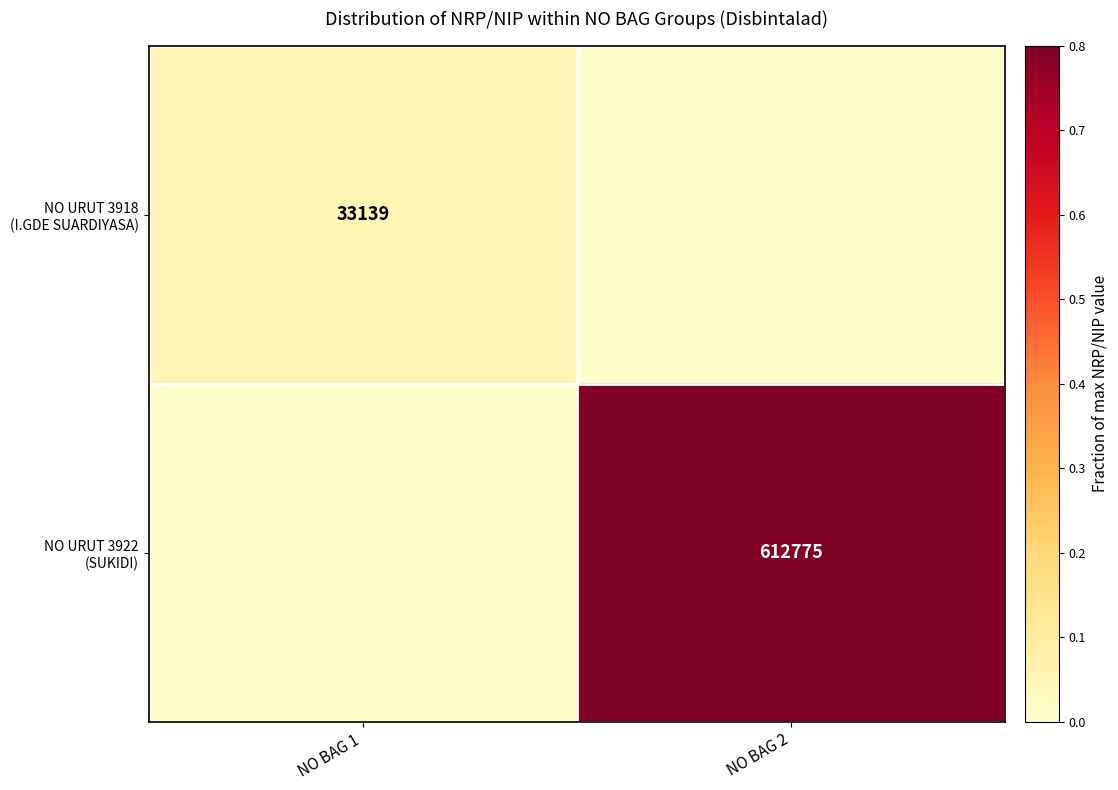

Rank the series by their maximum value, from highest to lowest.

NO URUT 3922 (SUKIDI), NO URUT 3918 (I.GDE SUARDIYASA)